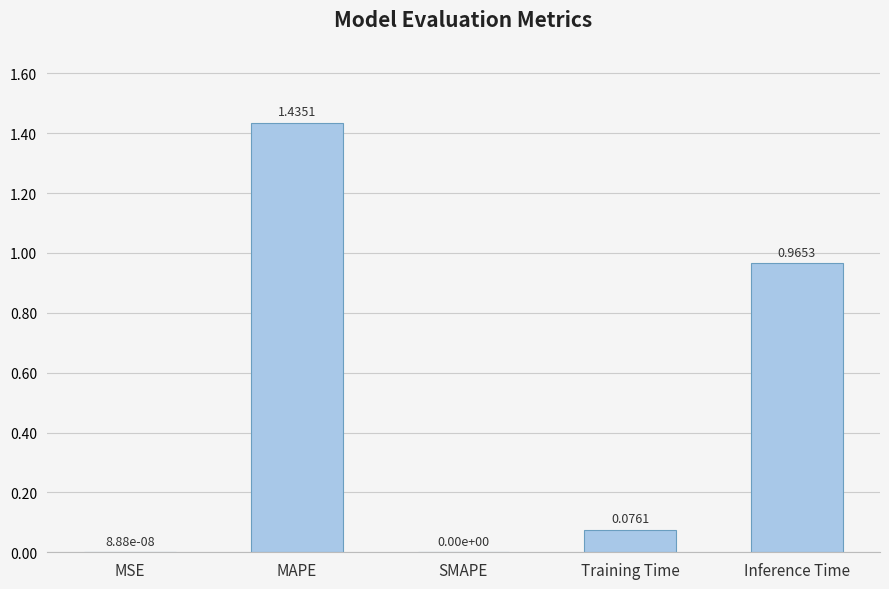

The value at SMAPE is 0.7. True or false?

False